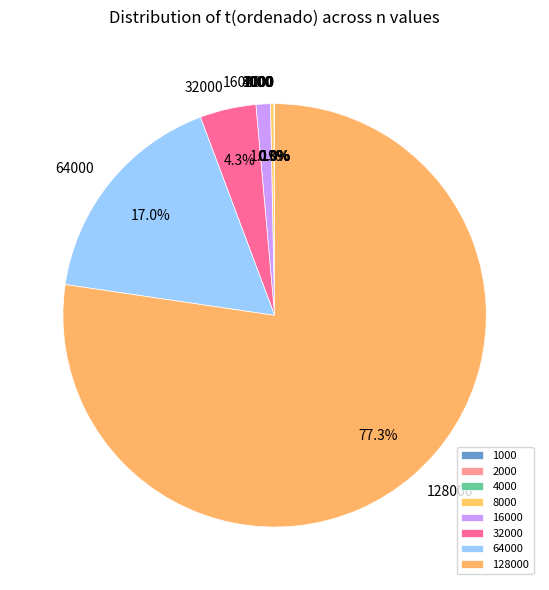

Is there any slice that represents more than half of the pie?

Yes